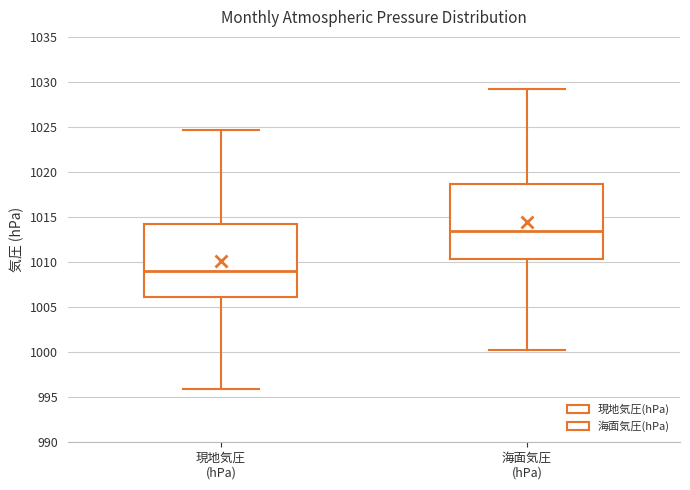

Which box has the lowest median line?

現地気圧 (hPa)